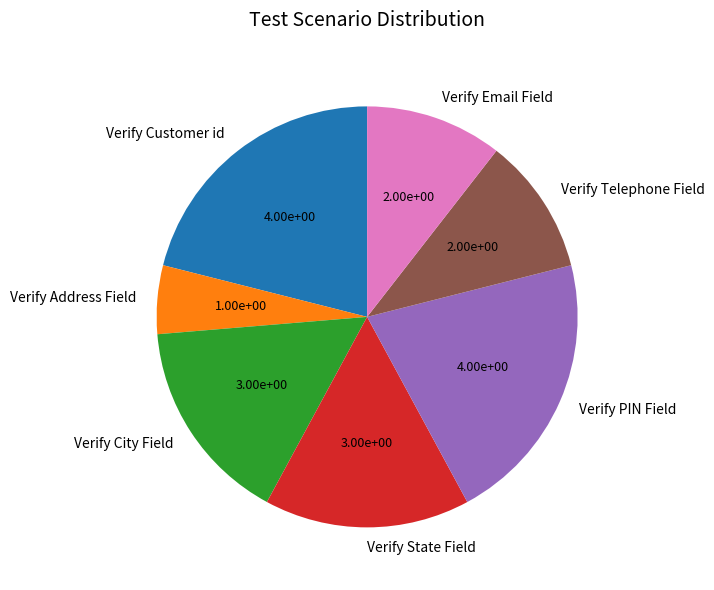

Which slice is the smallest?

Verify Address Field